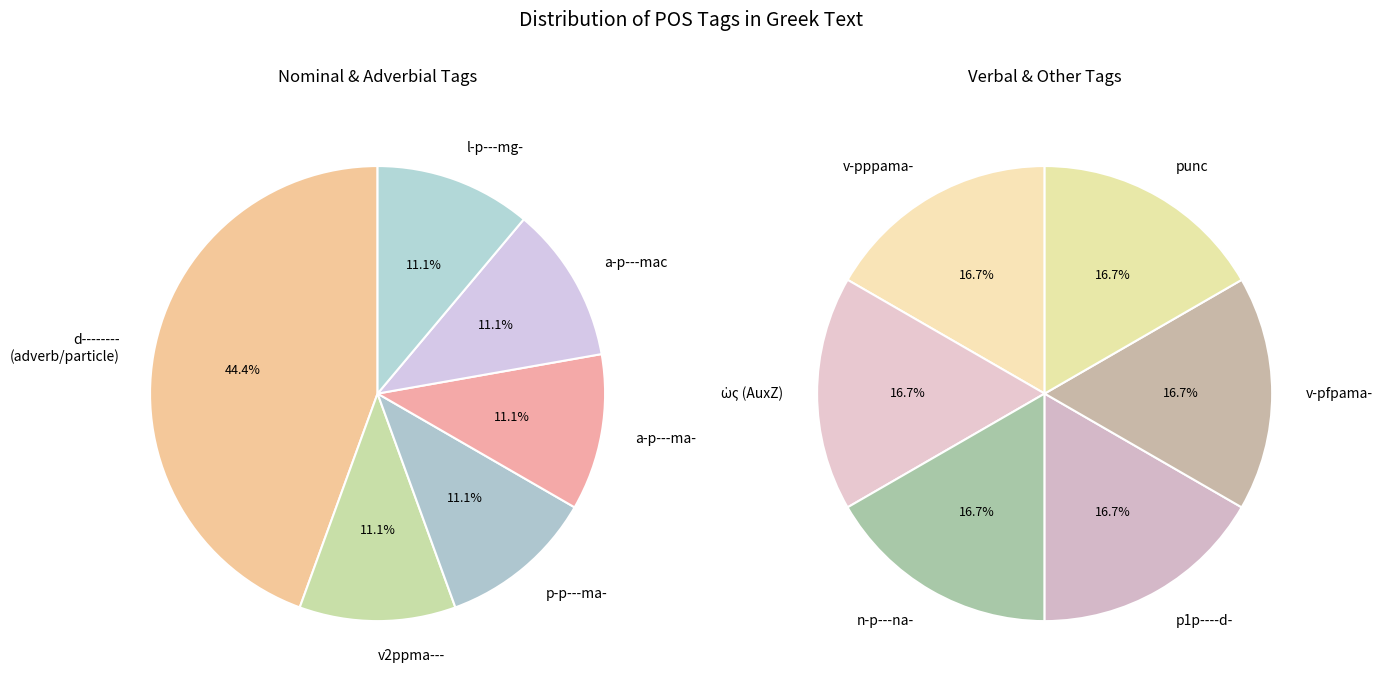

How many segments does this pie chart have?

12